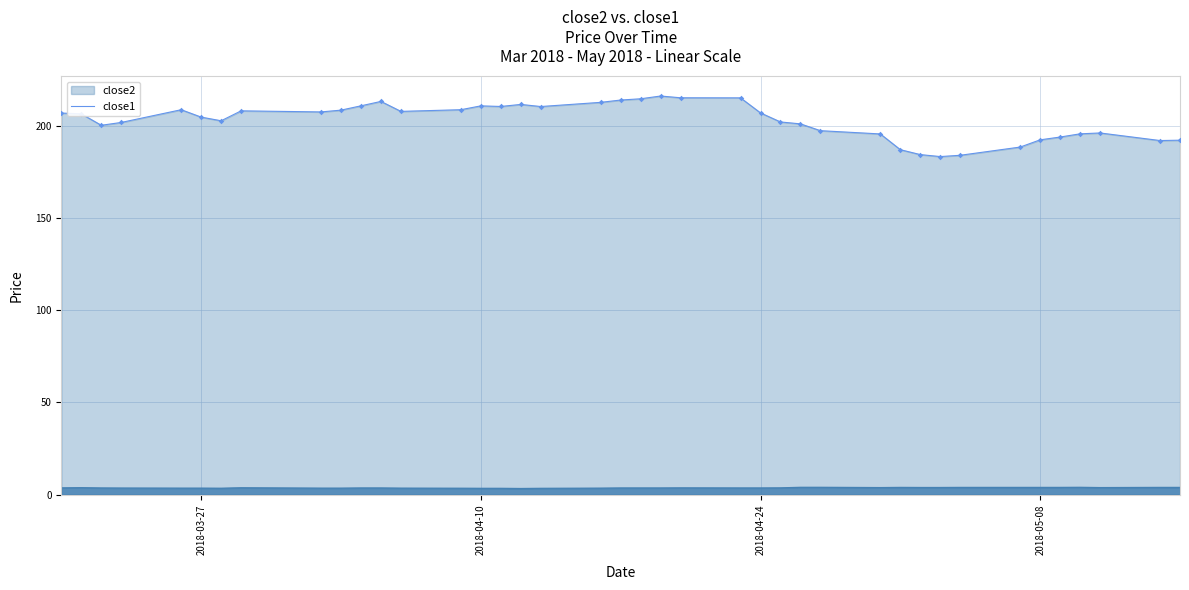

What are all the series names shown in the legend?

close2, close1